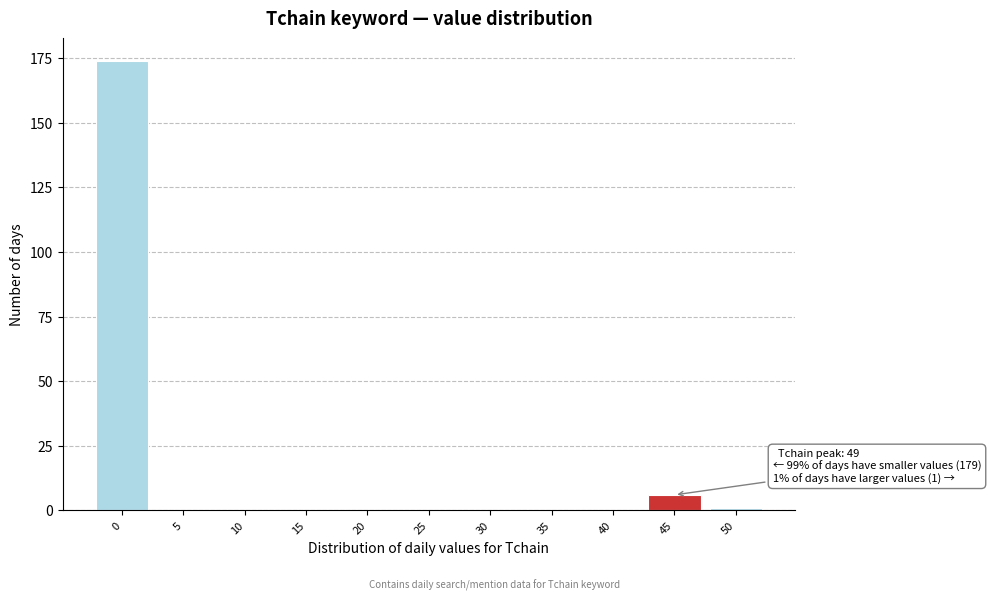

Reading right to left, list all the values displayed in this chart.

50=1	45=6	40=0	35=0	30=0	25=0	20=0	15=0	10=0	5=0	0=174